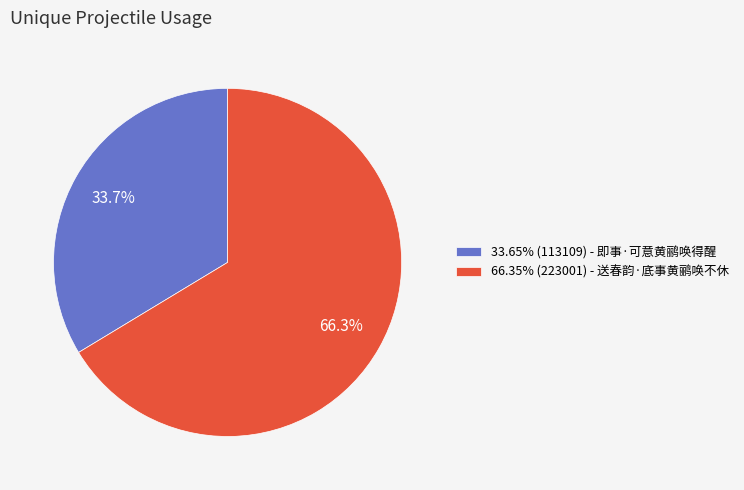

Does 33.65% (113109) - 即事·可意黄鹂唤得醒 account for over 50% of the chart?

No